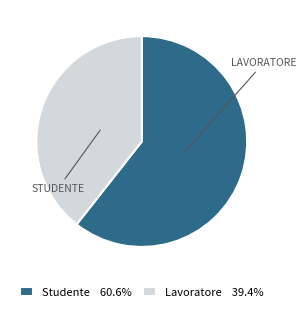

Count the number of slices in the pie.

2